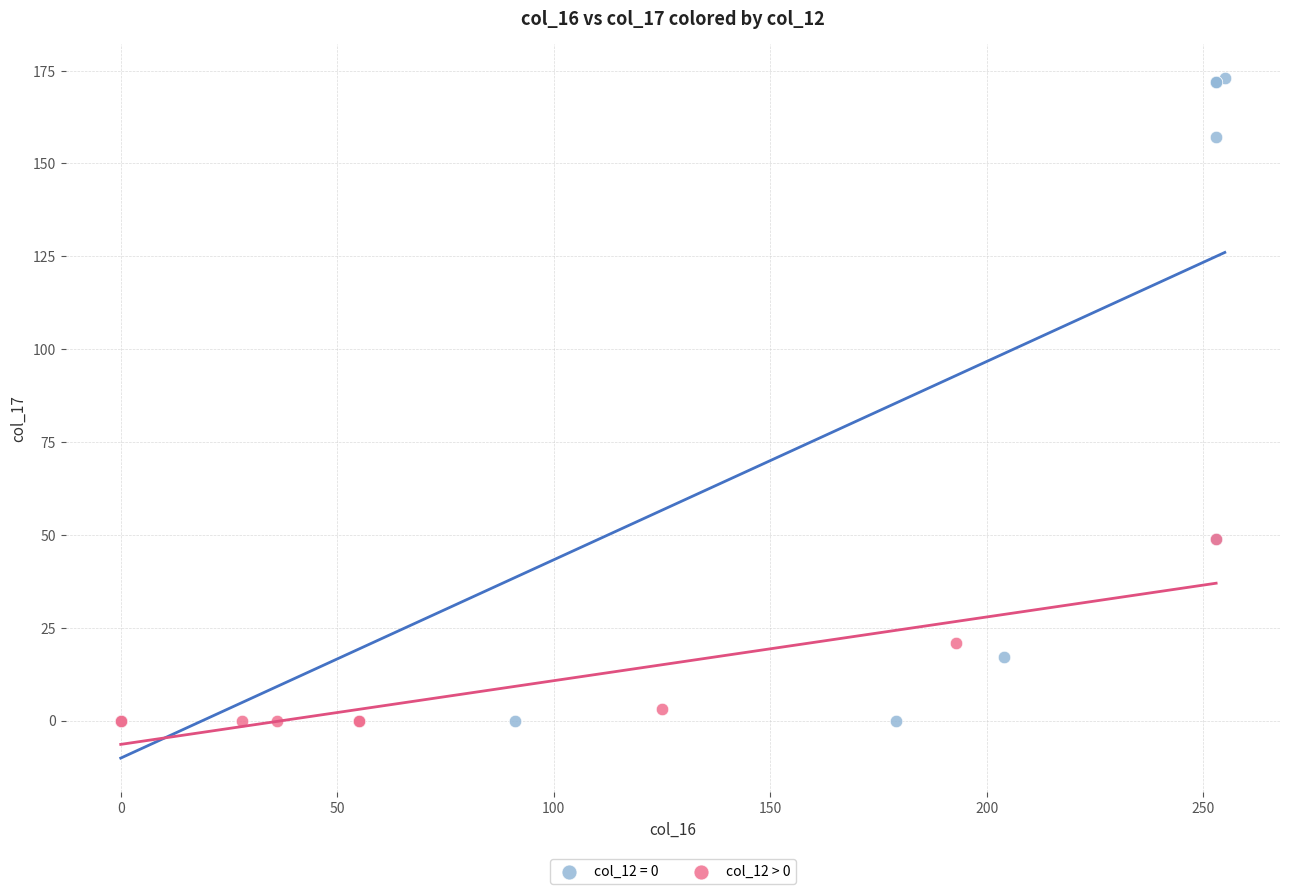

Which series has the largest Y range (max minus min)?

col_12 = 0